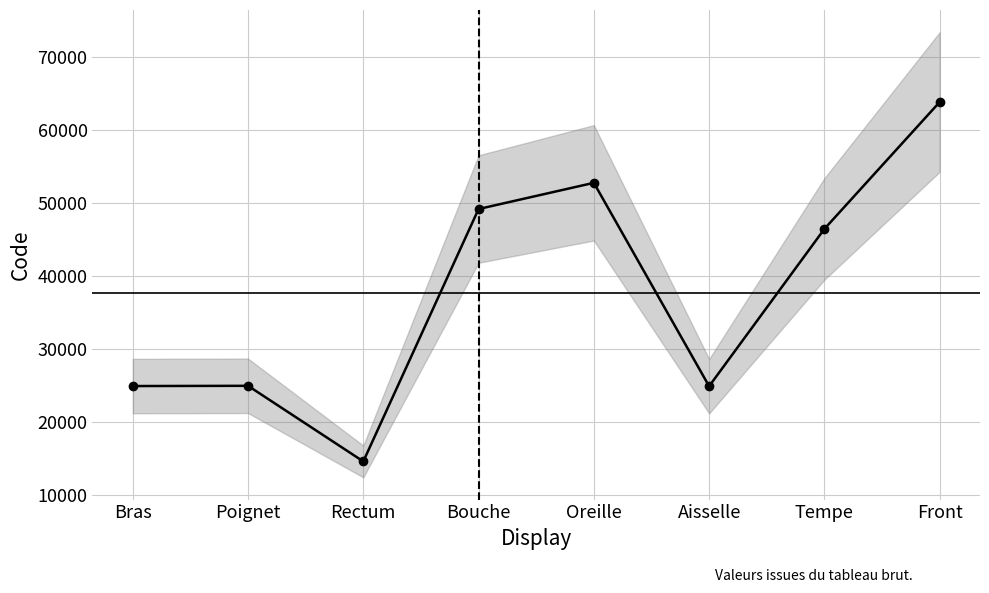

True or false: there are more than 0 points higher than both neighbors.

True